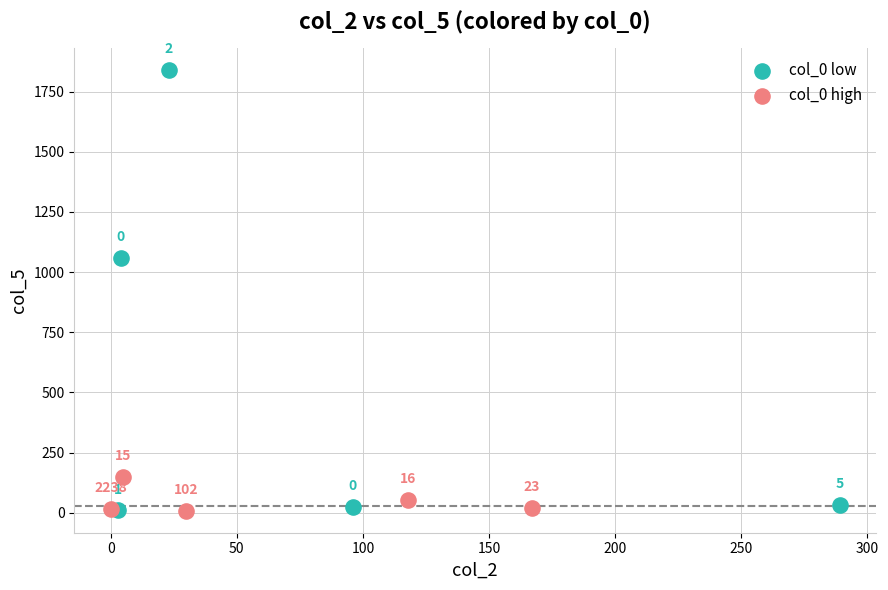

Which series has the largest Y range (max minus min)?

col_0 low